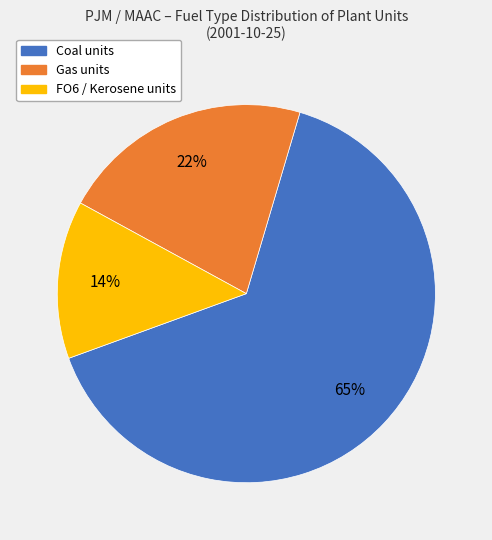

Is there a majority slice in this chart?

Yes